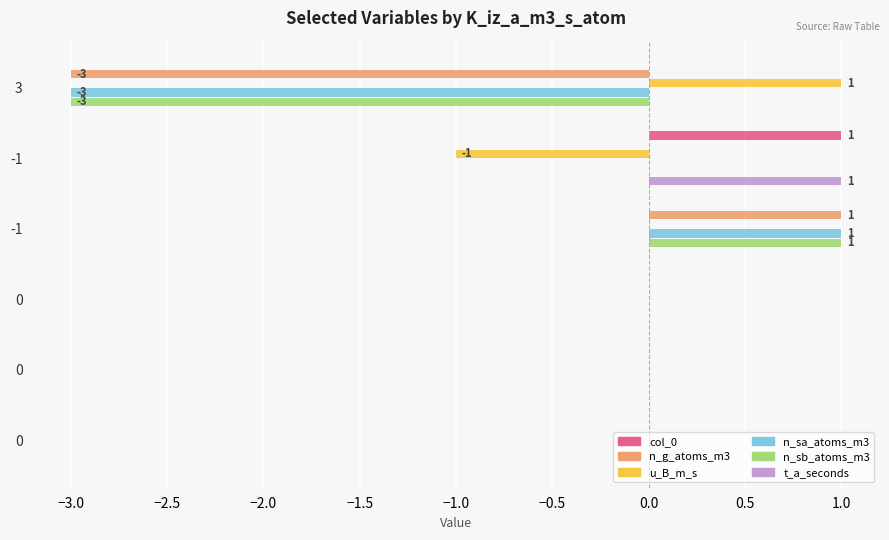

What are all the series names shown in the legend?

col_0, n_g_atoms_m3, u_B_m_s, n_sa_atoms_m3, n_sb_atoms_m3, t_a_seconds